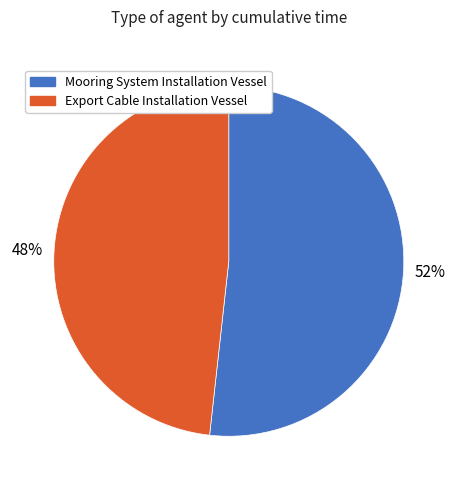

Is there a majority slice in this chart?

Yes